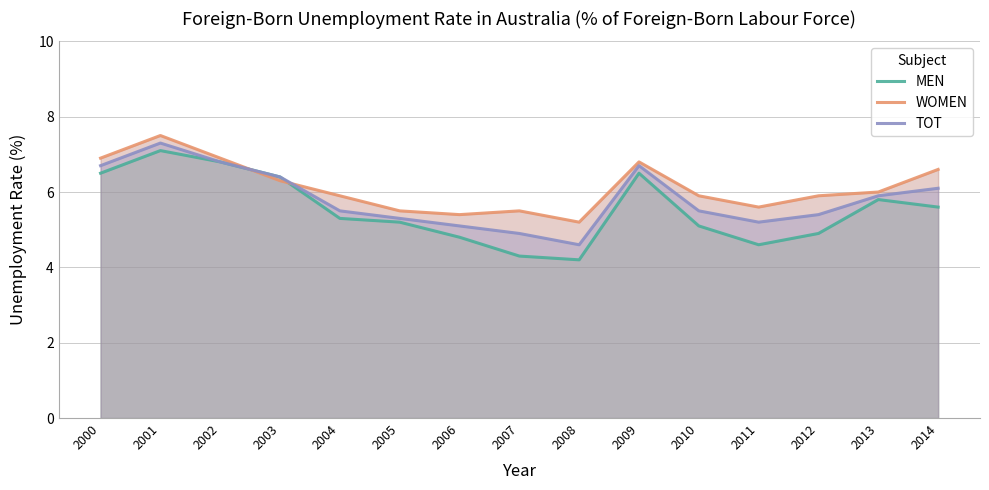

Is the value of TOT at 2006 greater than the value of MEN at 2007?

Yes